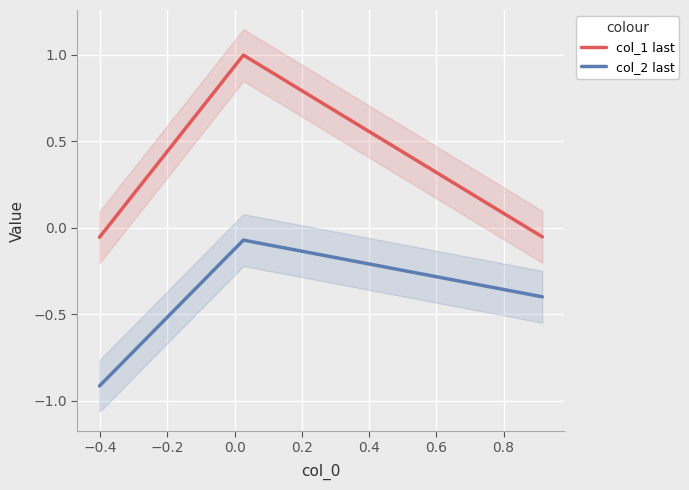

At how many categories does at least one series exceed 0?

1